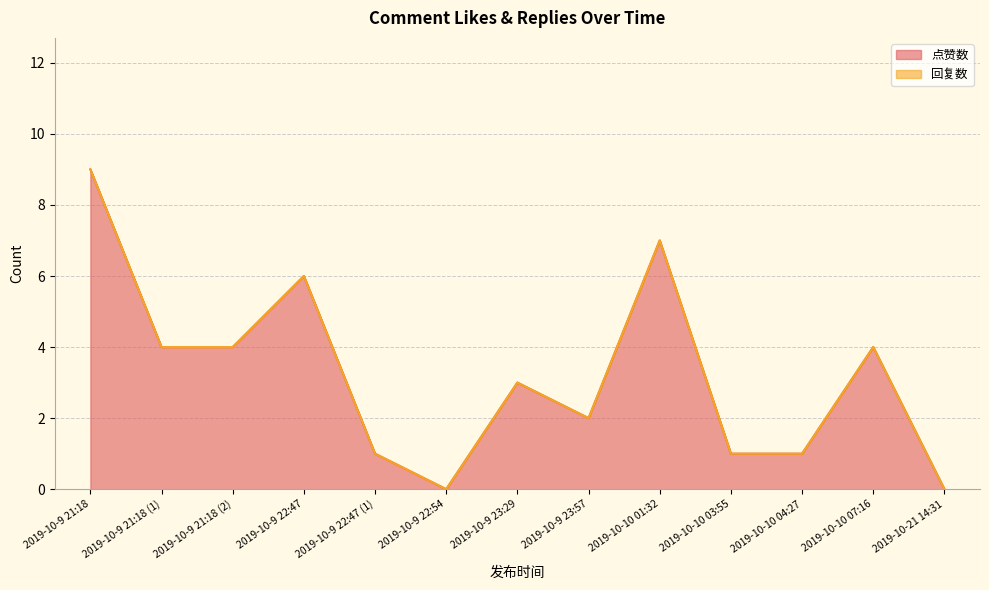

True or false: 点赞数 and 回复数 cross at least once.

False